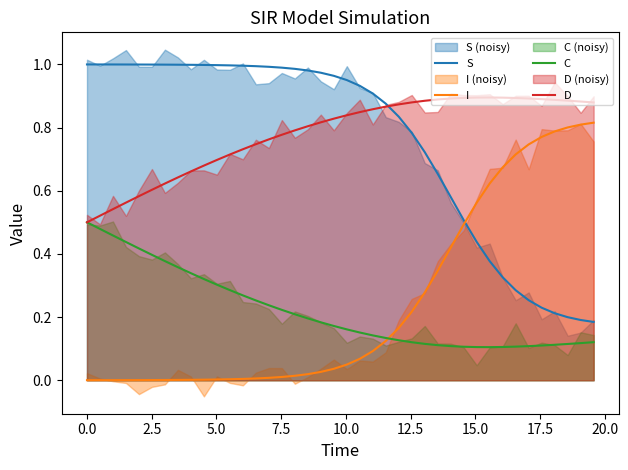

How many D values are between 0 and 1?

40